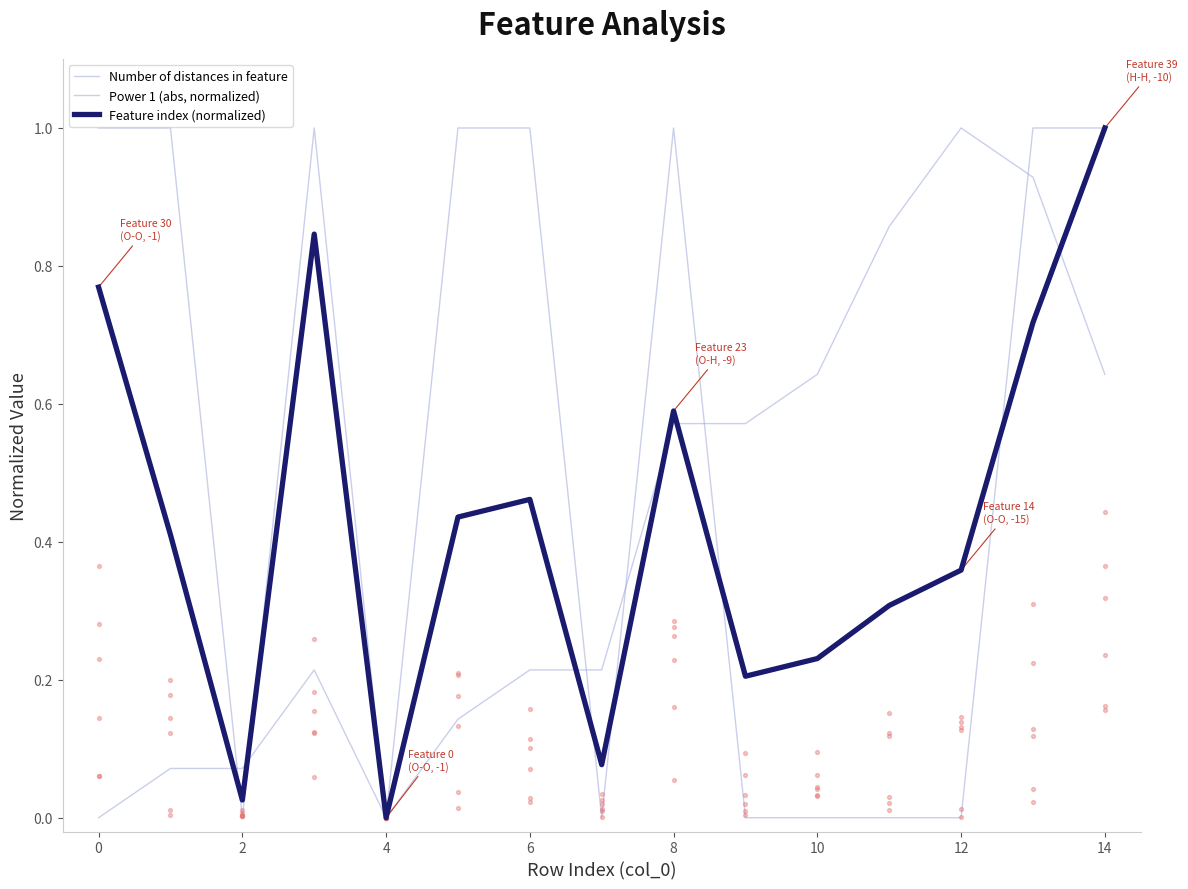

Which series has the largest total across all categories?

Number of distances in feature